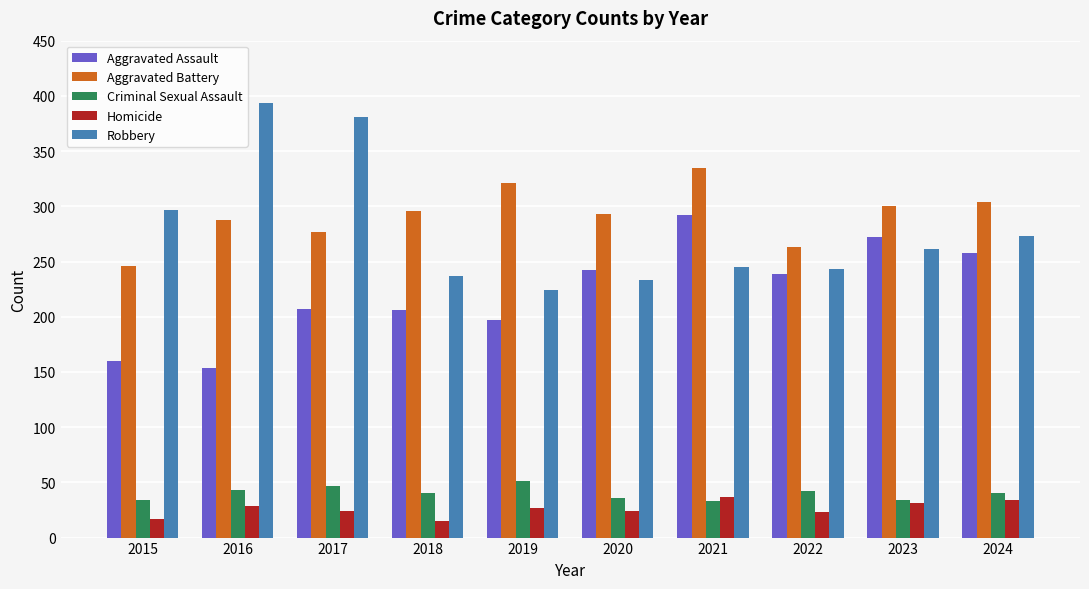

What is the value of the Robbery bar at the 2nd from the left?

394